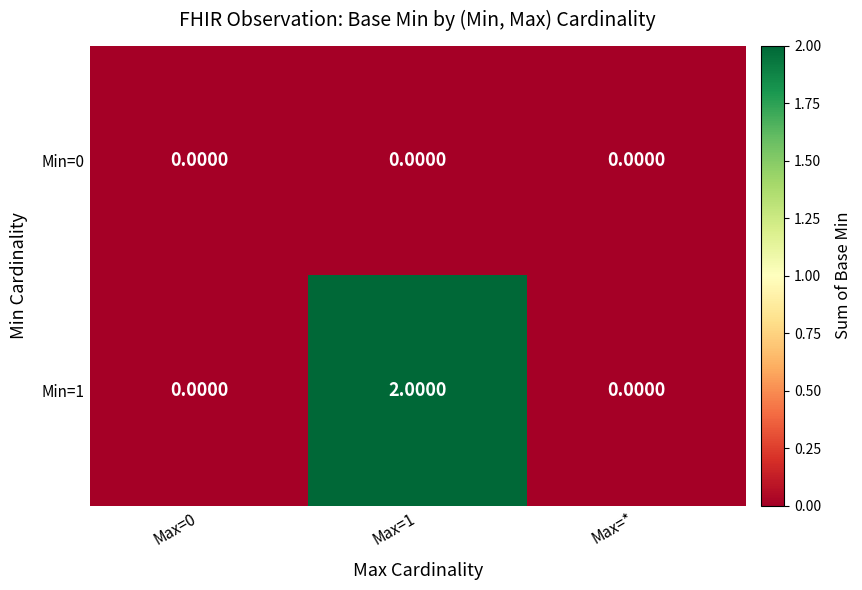

Which series has the widest spread of values?

Min=1